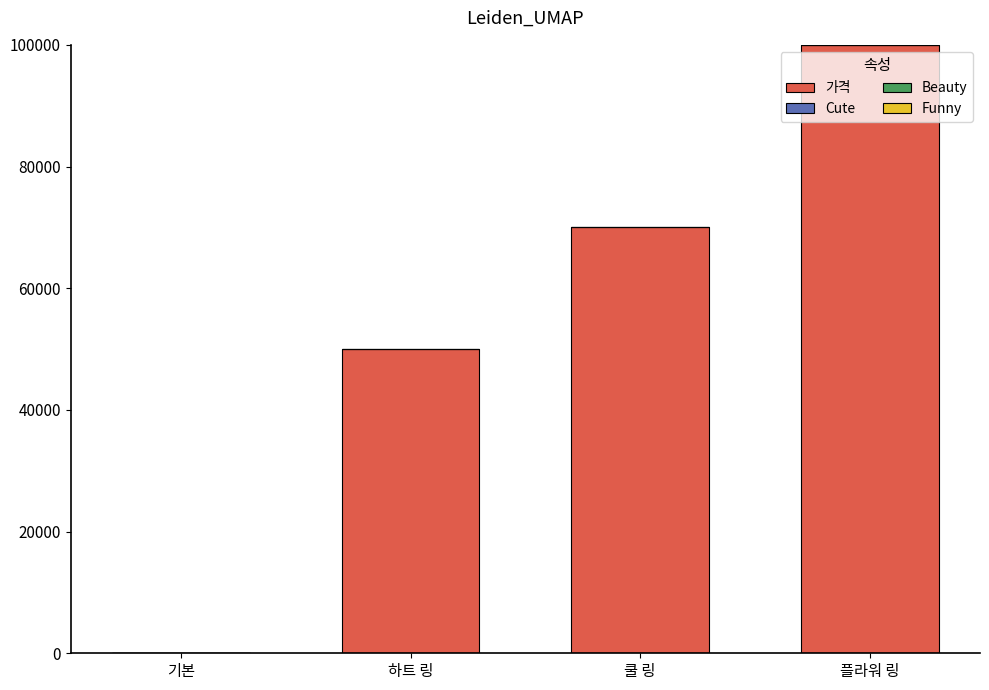

True or false: Cute (neg) has a value of 1 at 기본.

False